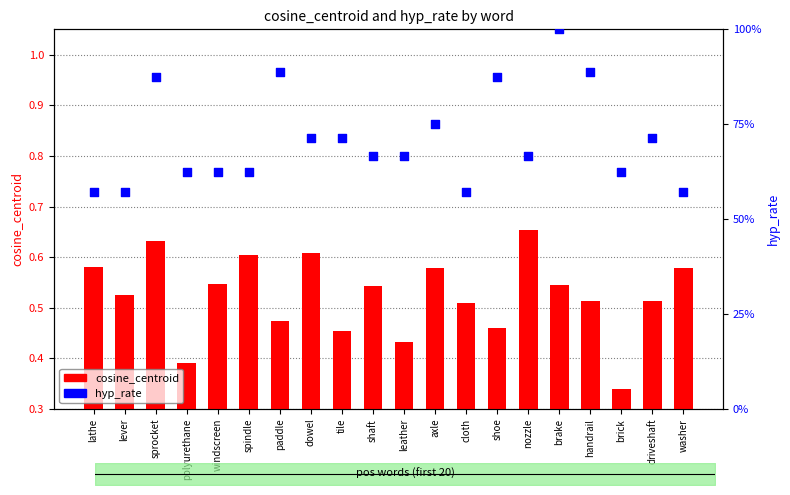

Which series reaches the maximum Y coordinate?

hyp_rate